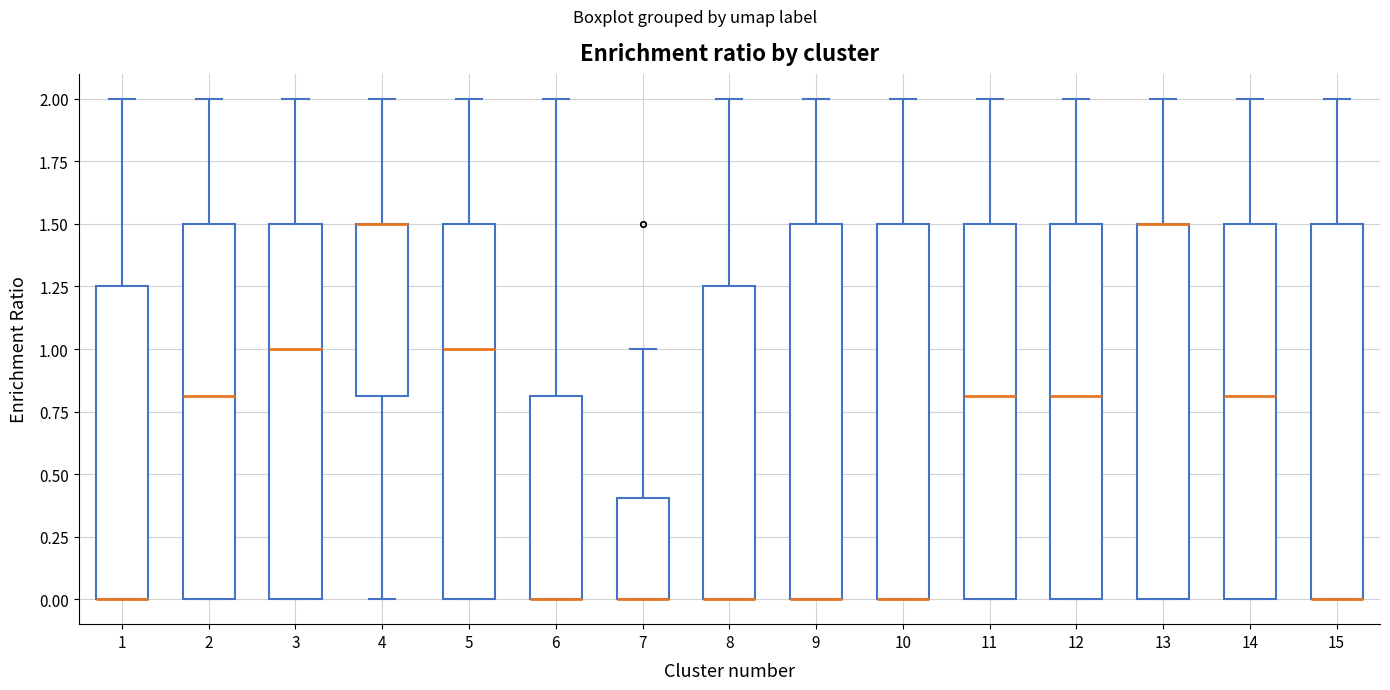

Reading left to right, transcribe this box plot: for each box, give where its median line is, the range the box spans, and where its two whiskers end, as read against the y-axis. The values are not printed on the chart, so give them approximately, as read against the axis.

1: median 0.00 (drawn on the box's lower edge), box 0.00 to 1.25, whiskers 0.00 to 2.00
2: median 0.80, box 0.00 to 1.50, whiskers 0.00 to 2.00
3: median 1.00, box 0.00 to 1.50, whiskers 0.00 to 2.00
4: median 1.50 (drawn on the box's upper edge), box 0.80 to 1.50, whiskers 0.00 to 2.00
5: median 1.00, box 0.00 to 1.50, whiskers 0.00 to 2.00
6: median 0.00 (drawn on the box's lower edge), box 0.00 to 0.80, whiskers 0.00 to 2.00
7: median 0.00 (drawn on the box's lower edge), box 0.00 to 0.40, whiskers 0.00 to 1.00
8: median 0.00 (drawn on the box's lower edge), box 0.00 to 1.25, whiskers 0.00 to 2.00
9: median 0.00 (drawn on the box's lower edge), box 0.00 to 1.50, whiskers 0.00 to 2.00
10: median 0.00 (drawn on the box's lower edge), box 0.00 to 1.50, whiskers 0.00 to 2.00
11: median 0.80, box 0.00 to 1.50, whiskers 0.00 to 2.00
12: median 0.80, box 0.00 to 1.50, whiskers 0.00 to 2.00
13: median 1.50 (drawn on the box's upper edge), box 0.00 to 1.50, whiskers 0.00 to 2.00
14: median 0.80, box 0.00 to 1.50, whiskers 0.00 to 2.00
15: median 0.00 (drawn on the box's lower edge), box 0.00 to 1.50, whiskers 0.00 to 2.00